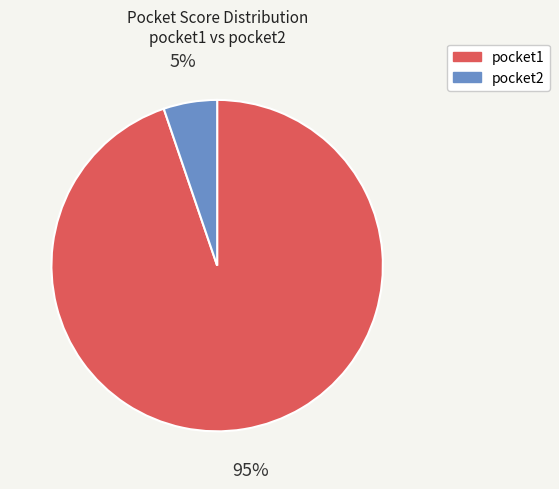

Which category accounts for the majority?

pocket1